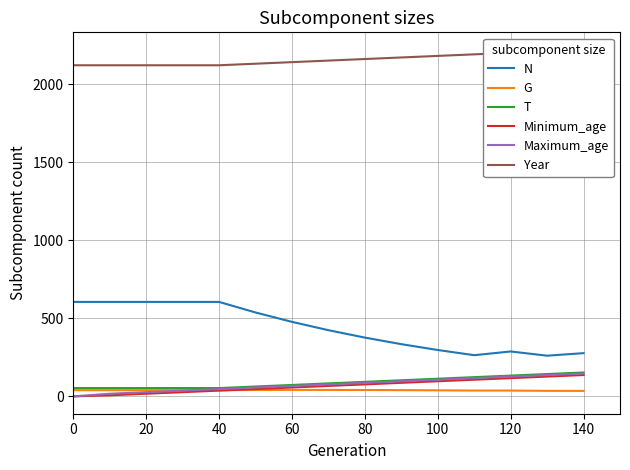

Is this an area chart (filled region under the line)?

No